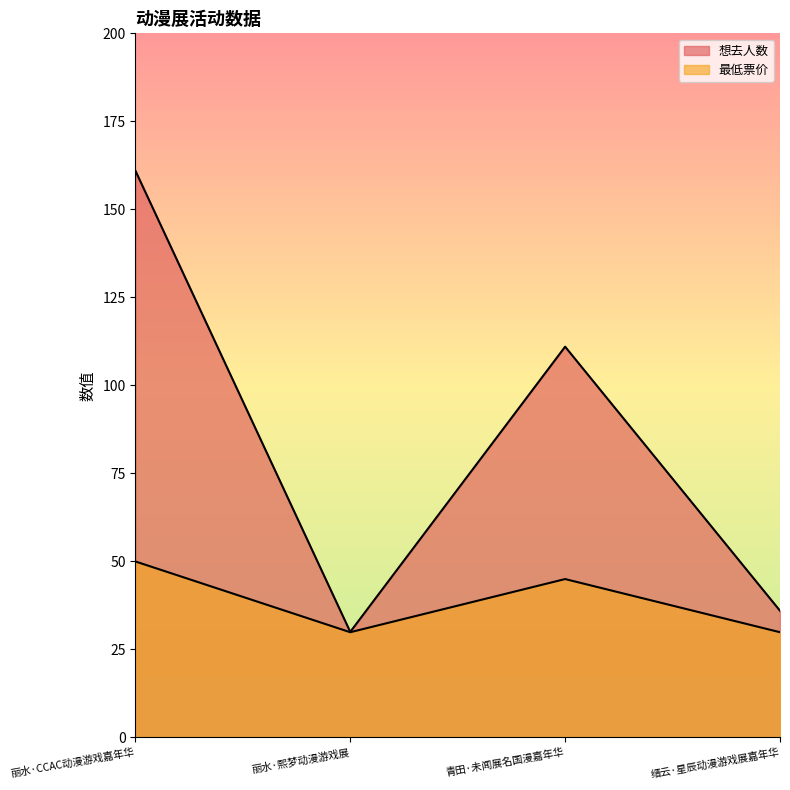

Is it true that 想去人数 equals 69.2 at 青田·未闻展名国漫嘉年华?

False